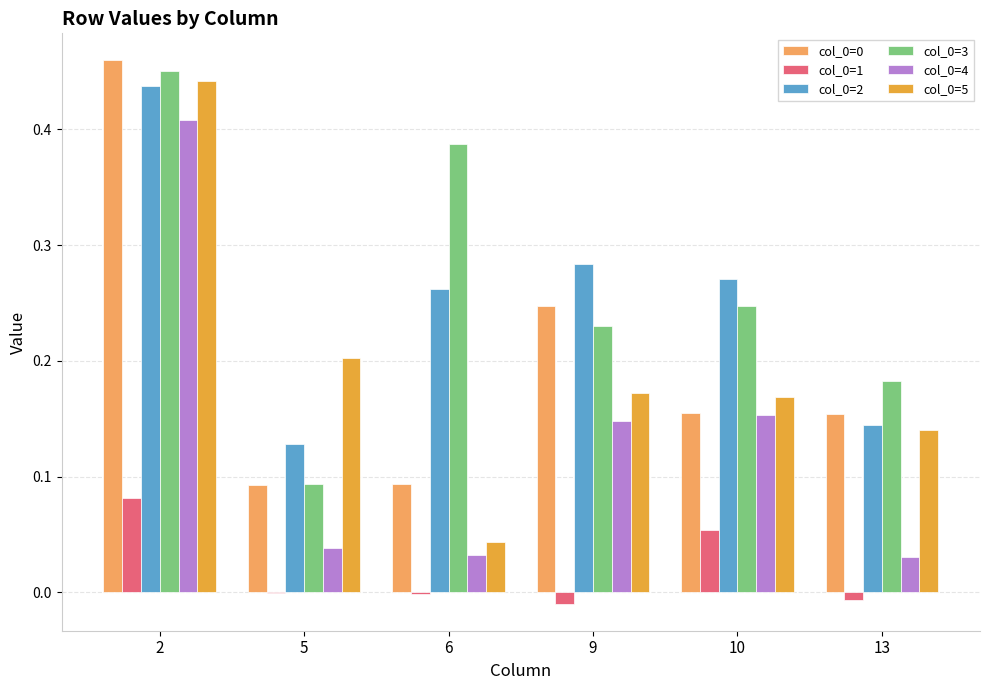

Is the value of col_0=4 at 6 greater than the value of col_0=2 at 13?

No